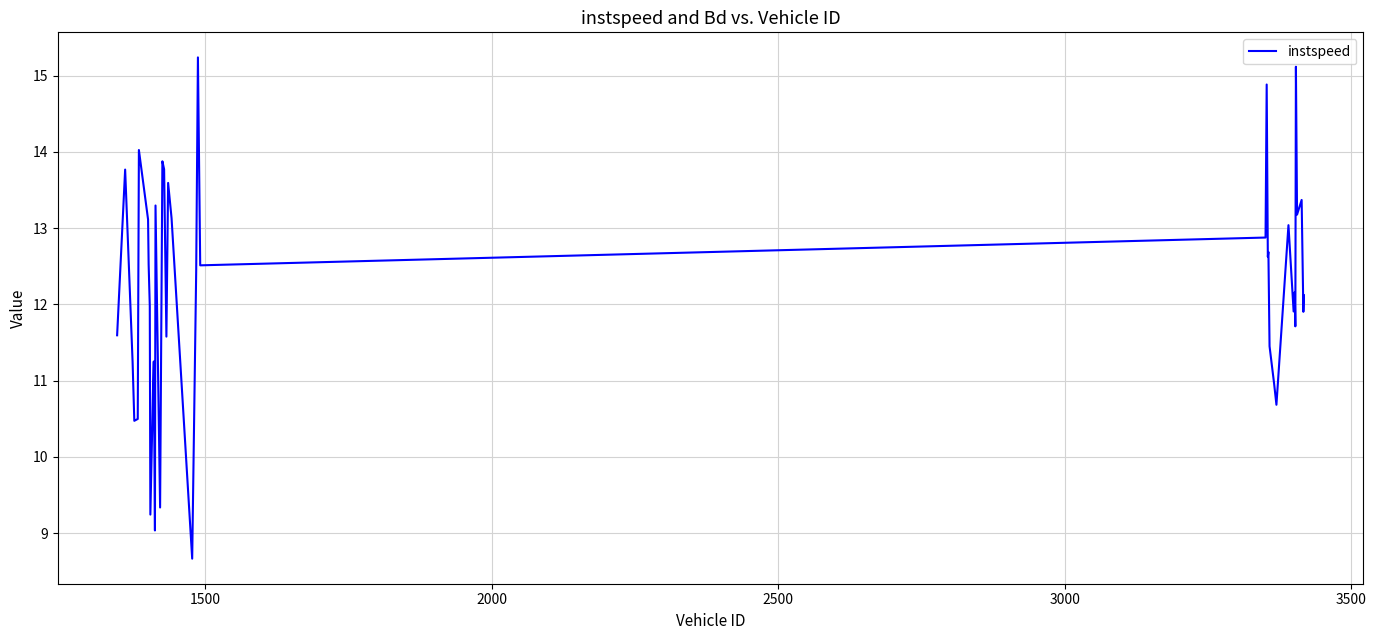

What is the sum of all values?

487.9